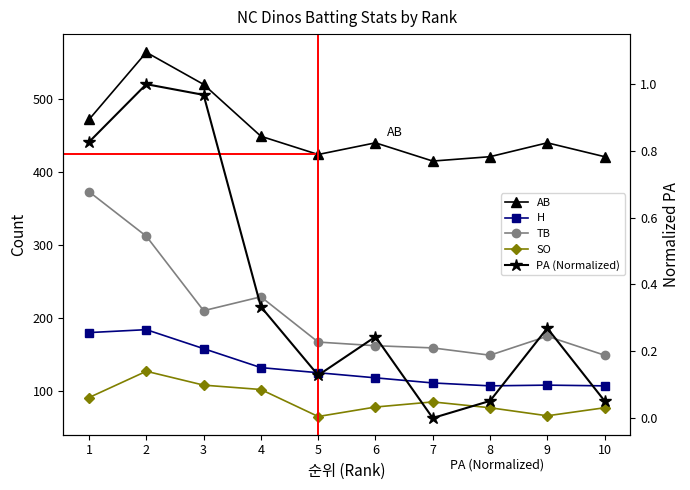

Which category has the lowest value in the H series?

8